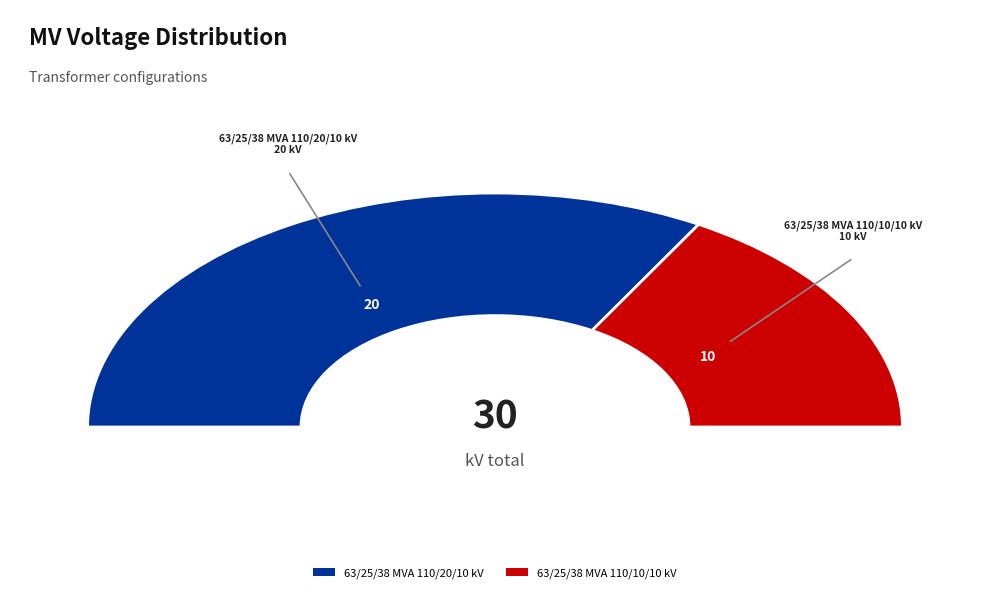

What is the ratio of the value at 63/25/38 MVA 110/20/10 kV to the value at 63/25/38 MVA 110/10/10 kV?

2.0